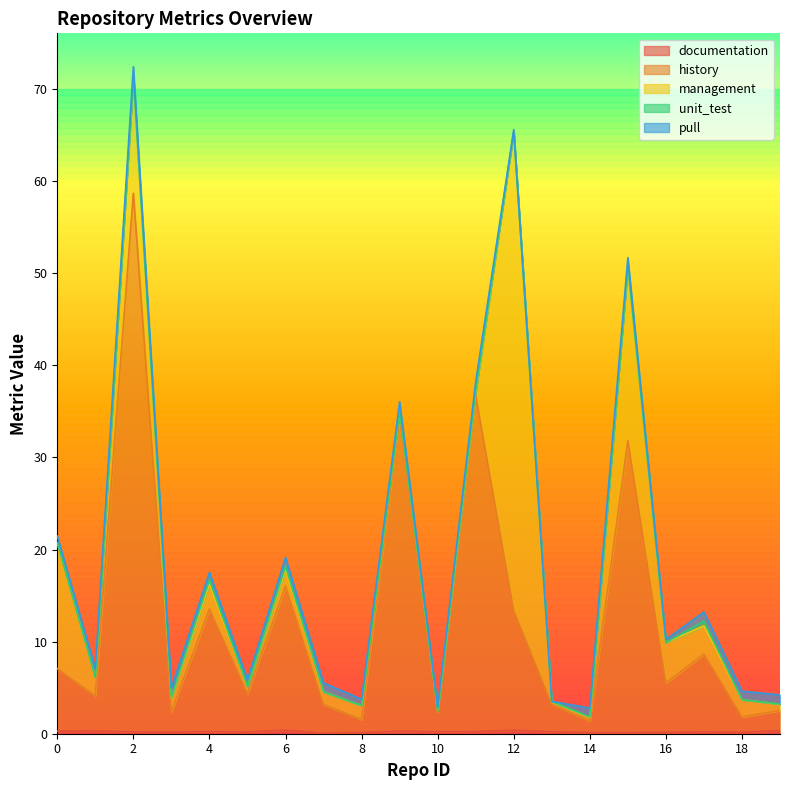

True or false: pull has more than 0 points higher than both neighbors.

True